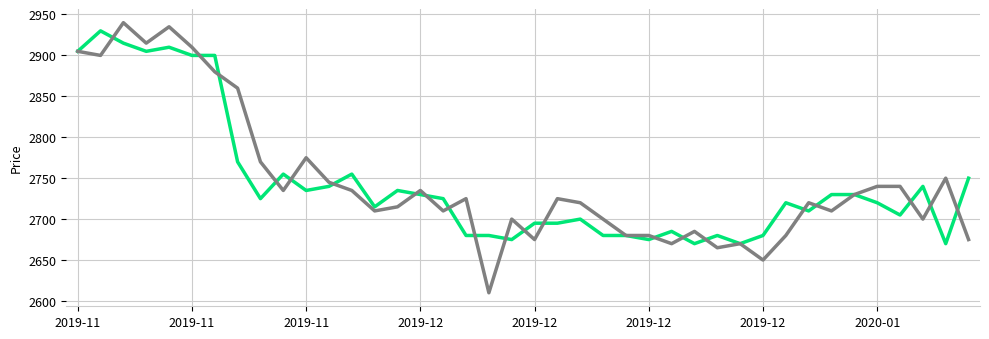

What is the minimum value shown in the chart?

2610